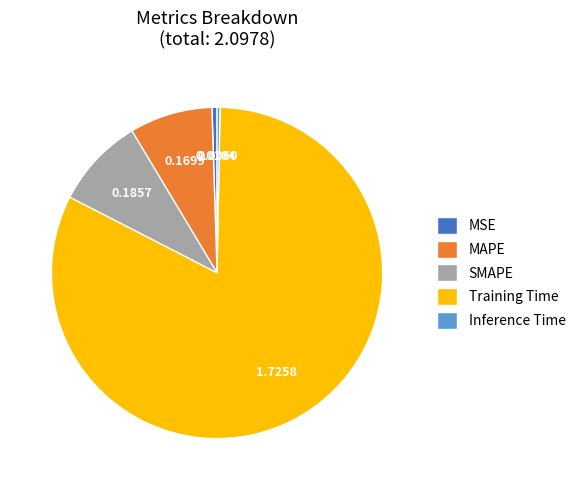

Does MSE represent more than half of the total?

No